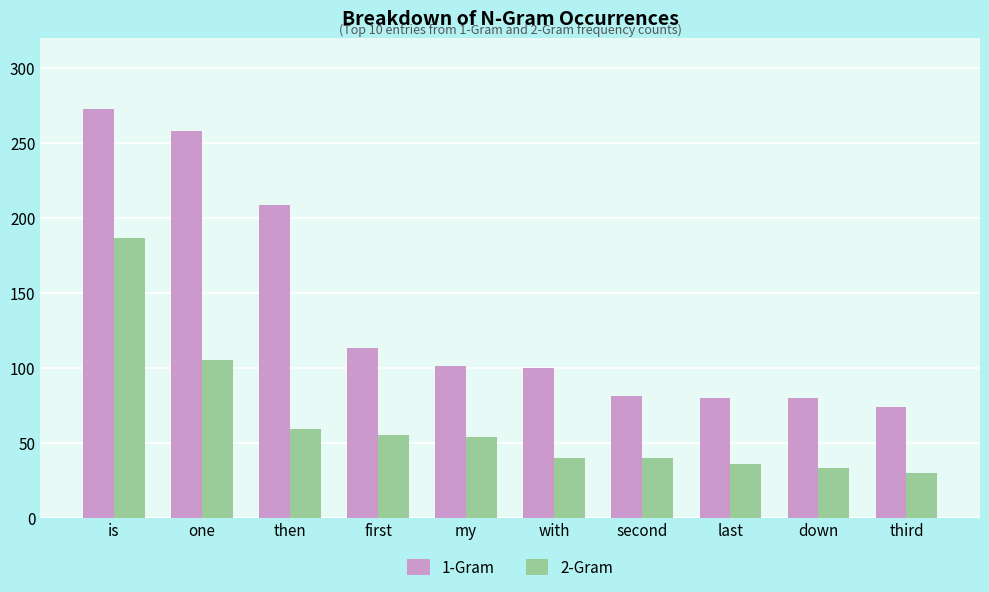

Is it true that 2-Gram equals 83 at first?

False